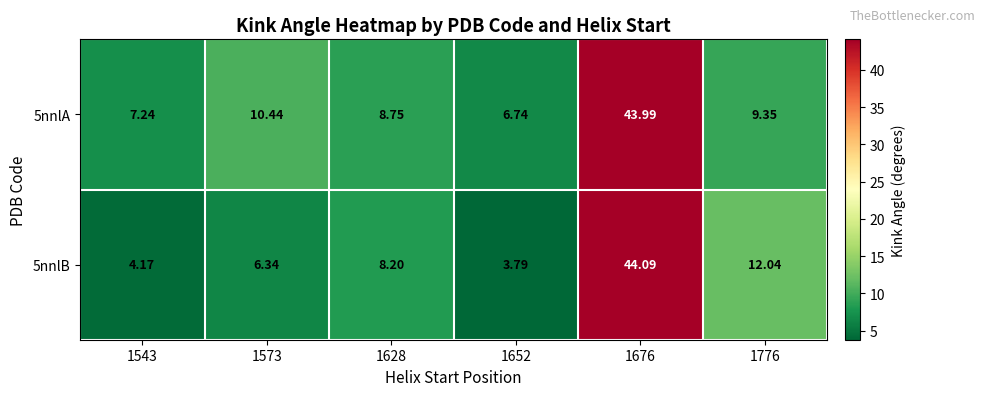

Between 1543 and 1776, which series saw the biggest shift?

5nnlB